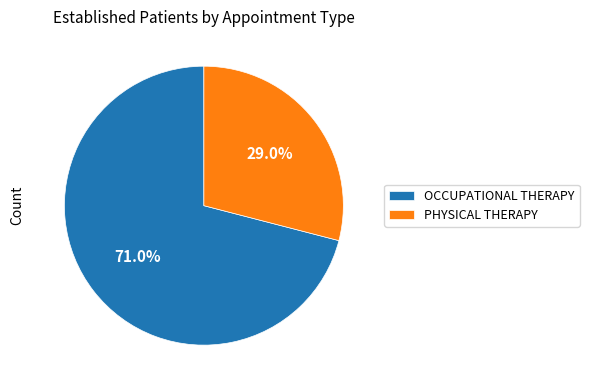

What is the majority slice?

OCCUPATIONAL THERAPY